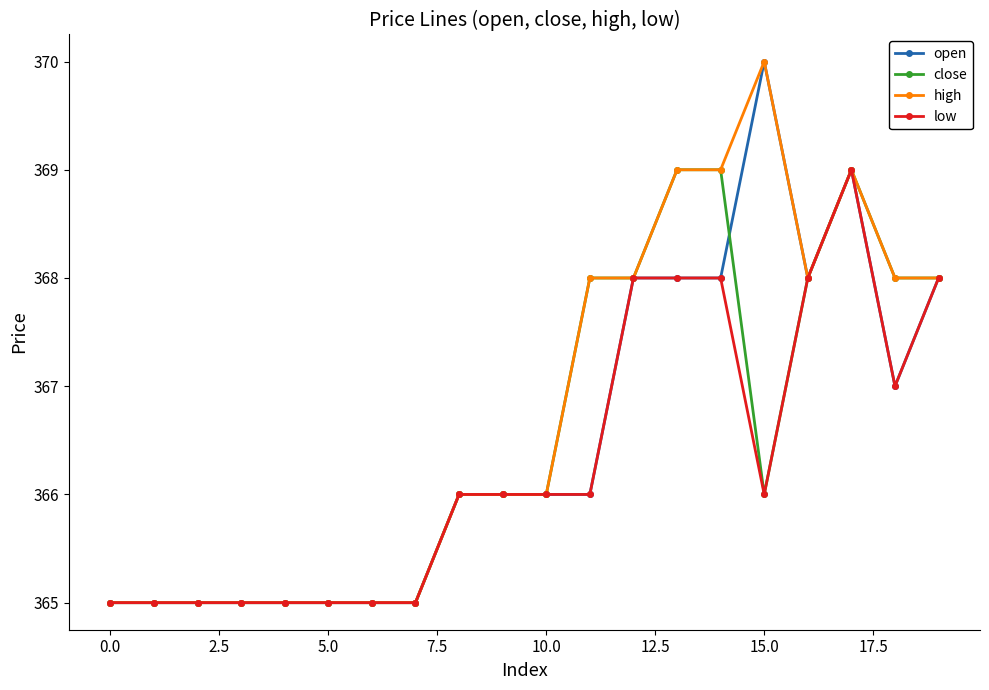

What is the difference between the second highest and second lowest values in the high series?

4